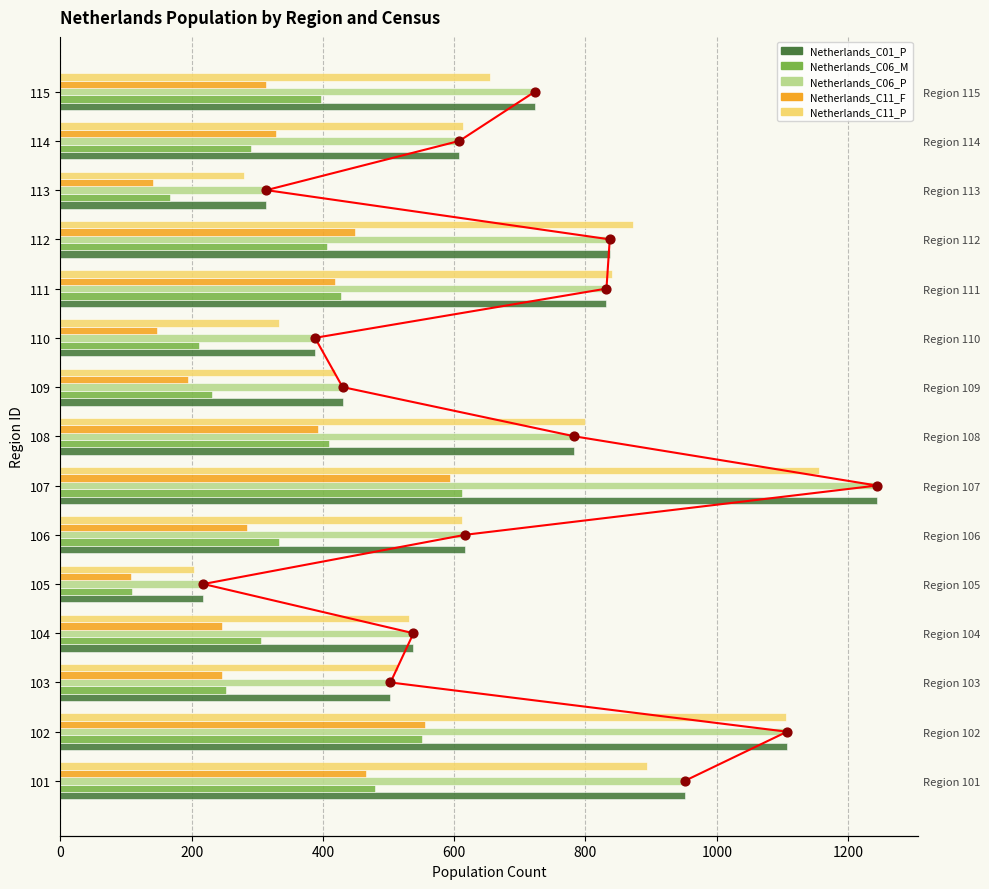

What are all the series names shown in the legend?

Netherlands_C01_P, Netherlands_C06_M, Netherlands_C06_P, Netherlands_C11_F, Netherlands_C11_P